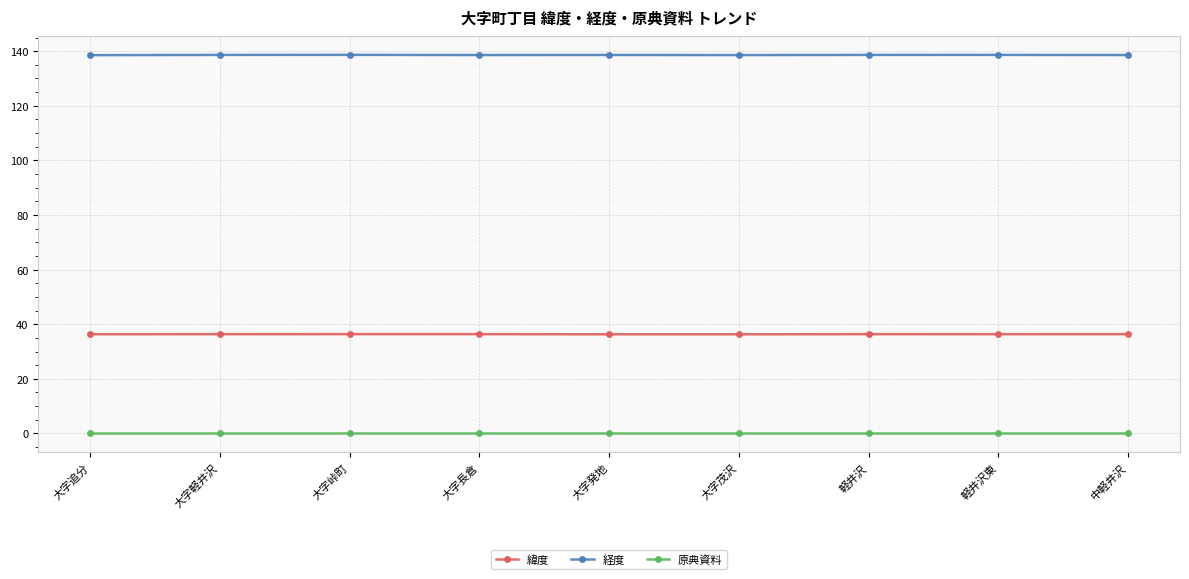

List the series in order of their overall mean, lowest first.

原典資料, 緯度, 経度